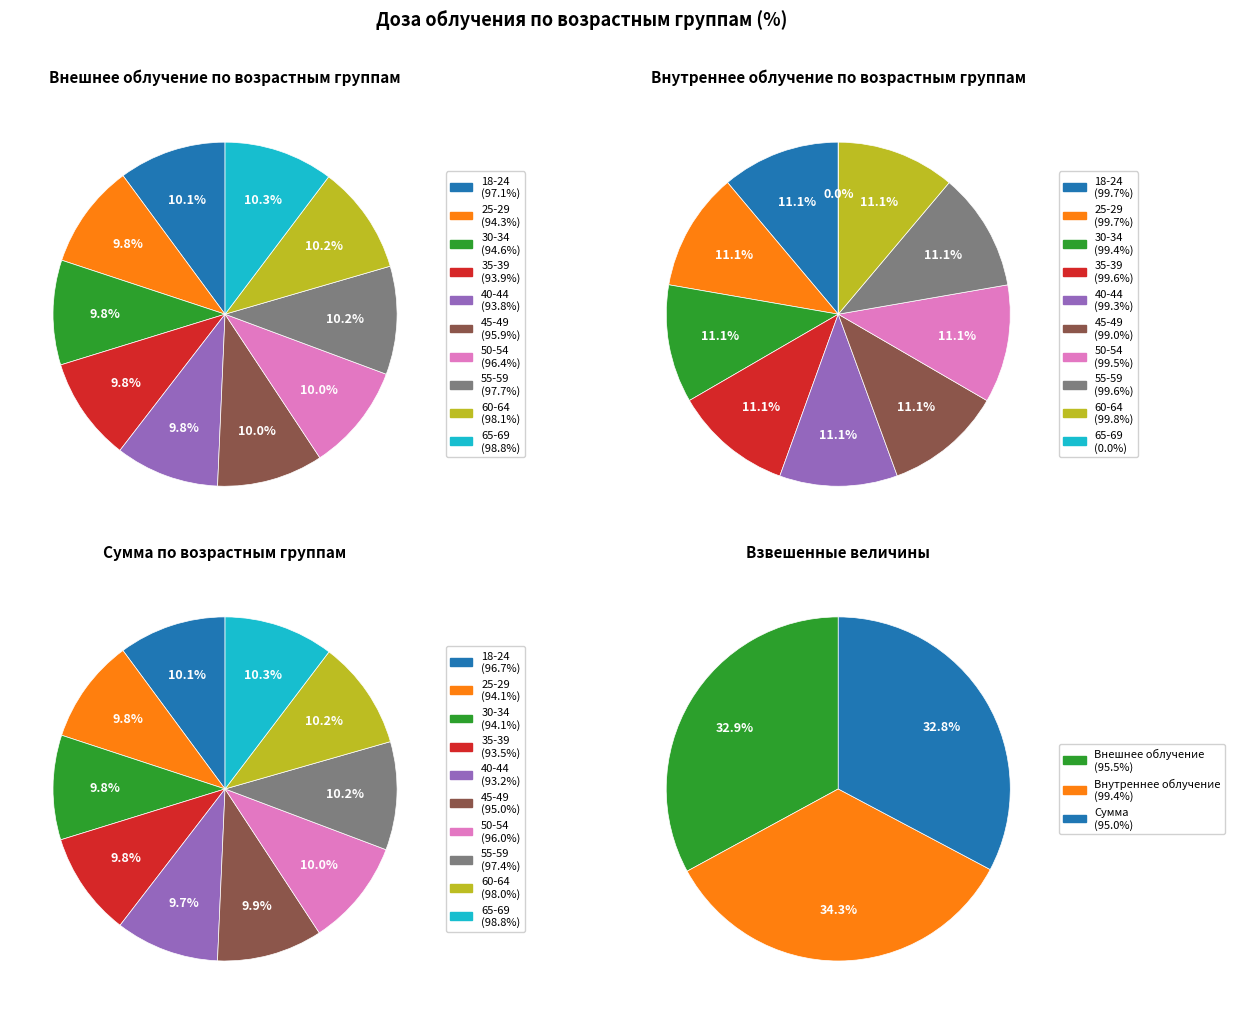

To the nearest percent, what is the combined percentage of 30-34 and 18-24?

20%